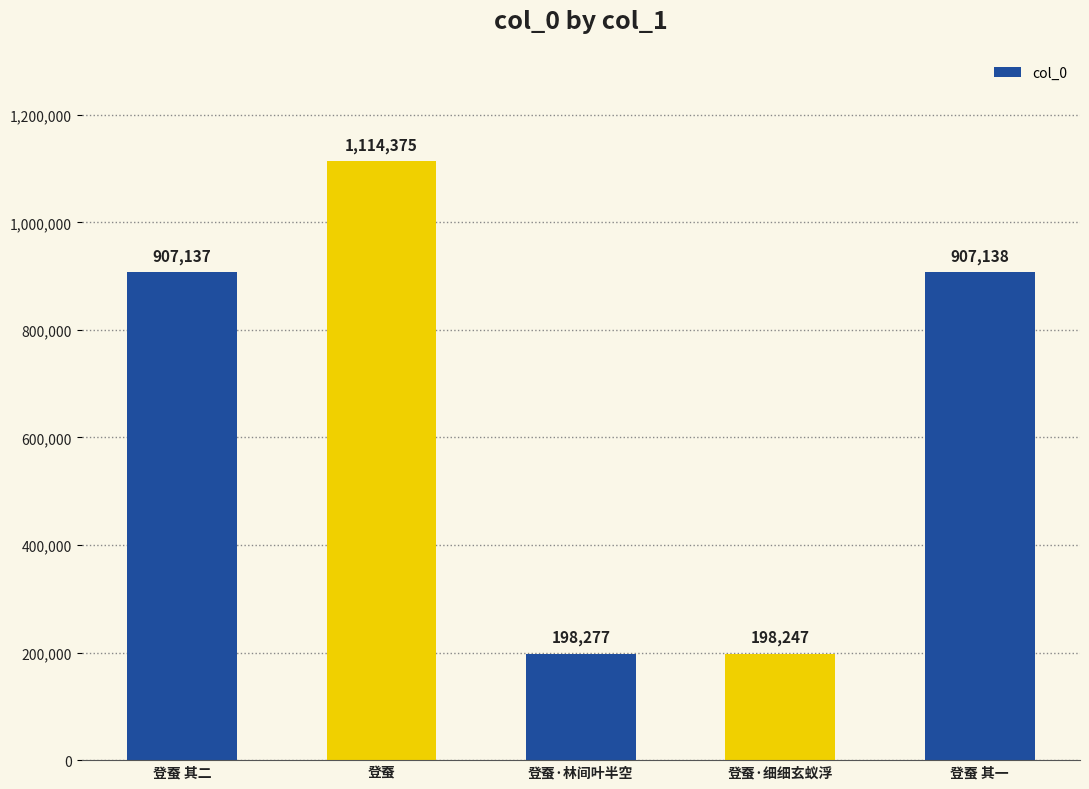

Reading right to left, what are all the values shown in this chart?

登蚕 其一=907138	登蚕·细细玄蚁浮=198247	登蚕·林间叶半空=198277	登蚕=1114375	登蚕 其二=907137